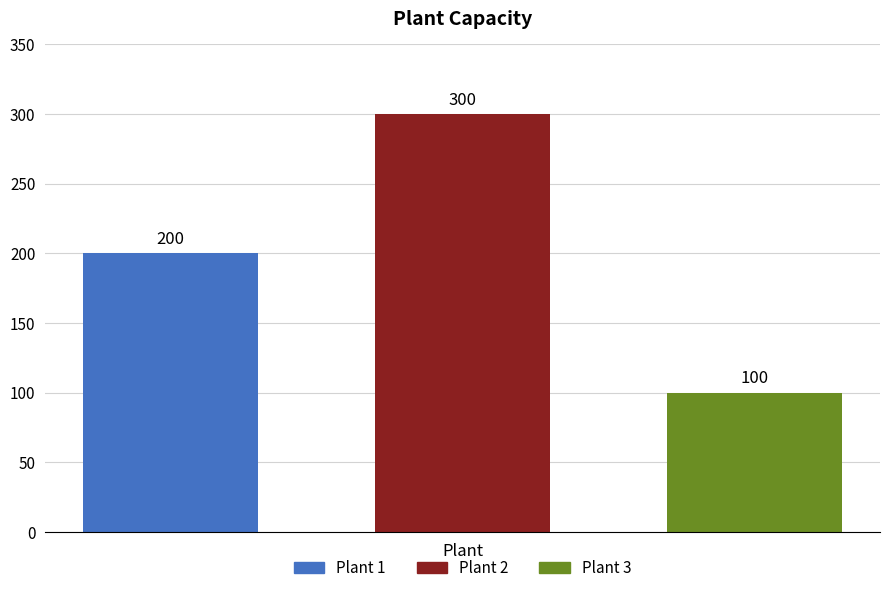

How many bars are there in total?

3